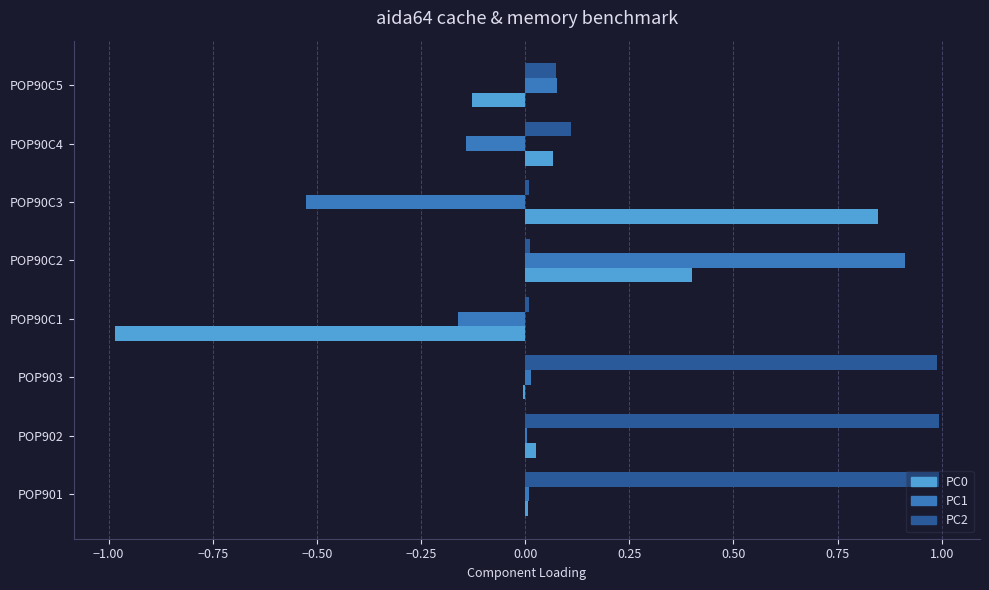

The value of PC1 at POP90C2 is 0.9. True or false?

True